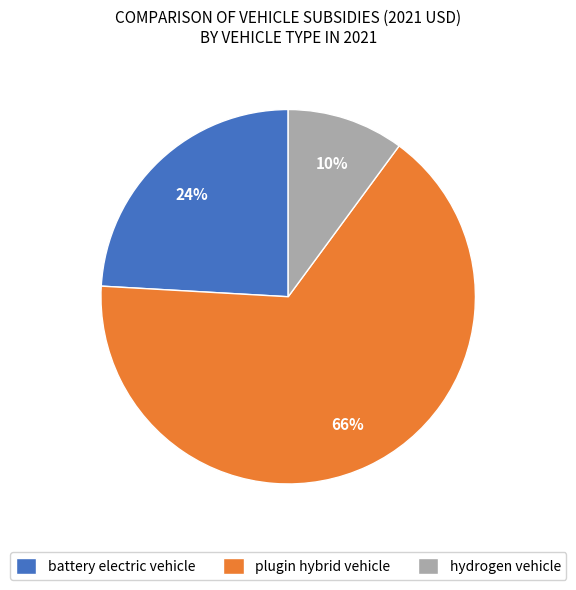

Which category has the smallest portion of the pie?

hydrogen vehicle